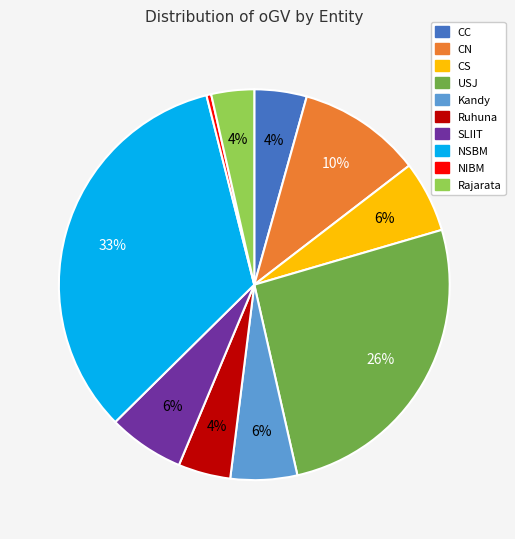

What is the largest slice in the pie chart?

NSBM